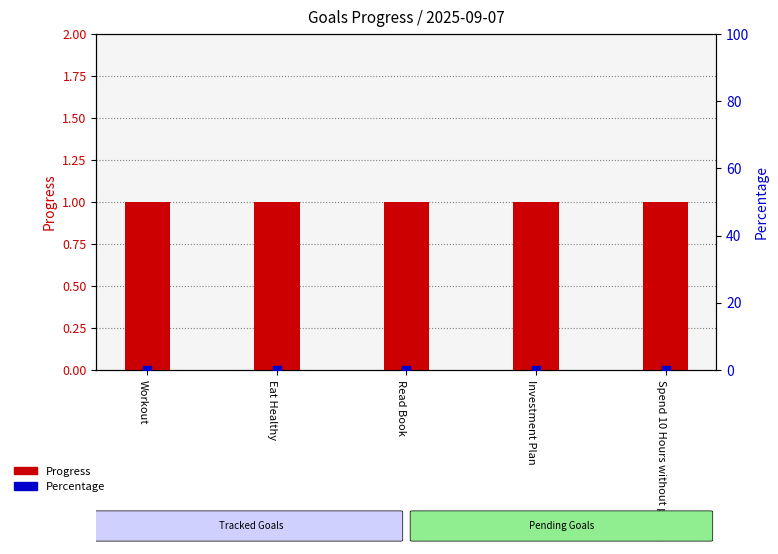

At how many categories does at least one series exceed 0?

5